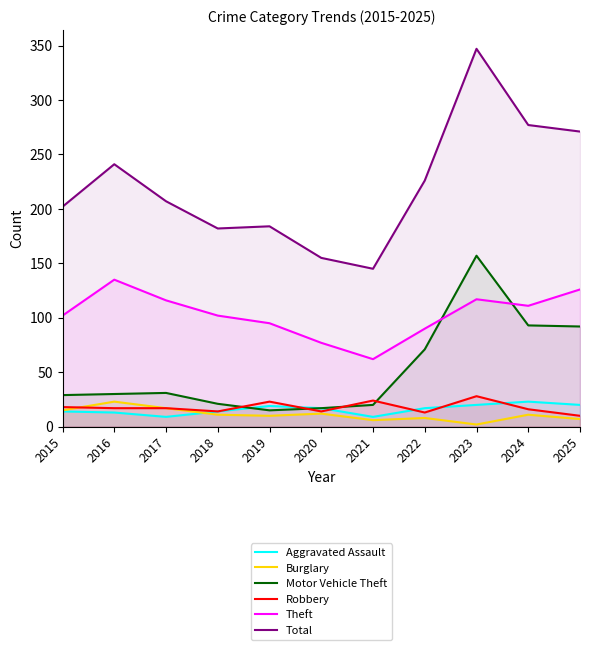

How many lines are shown in the chart?

6